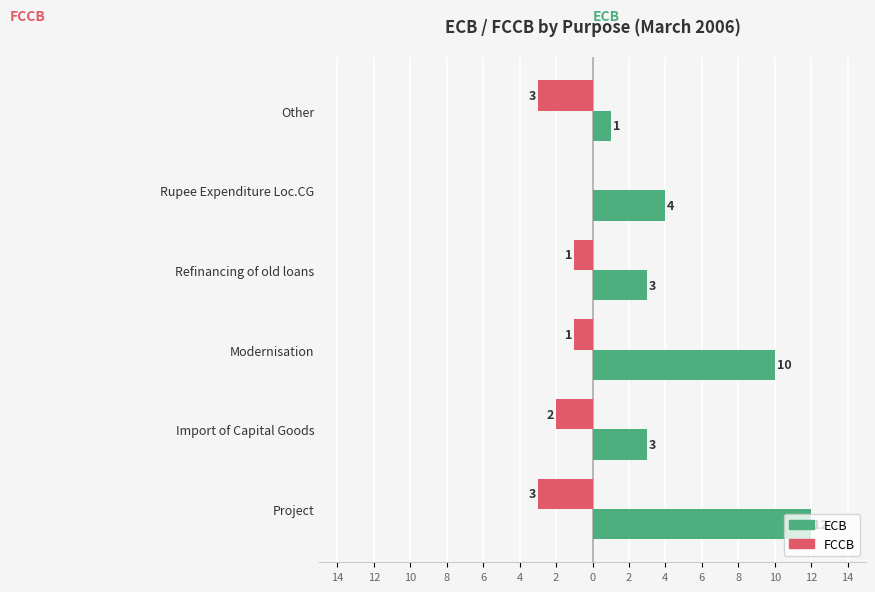

What are all the series names shown in the legend?

ECB, FCCB